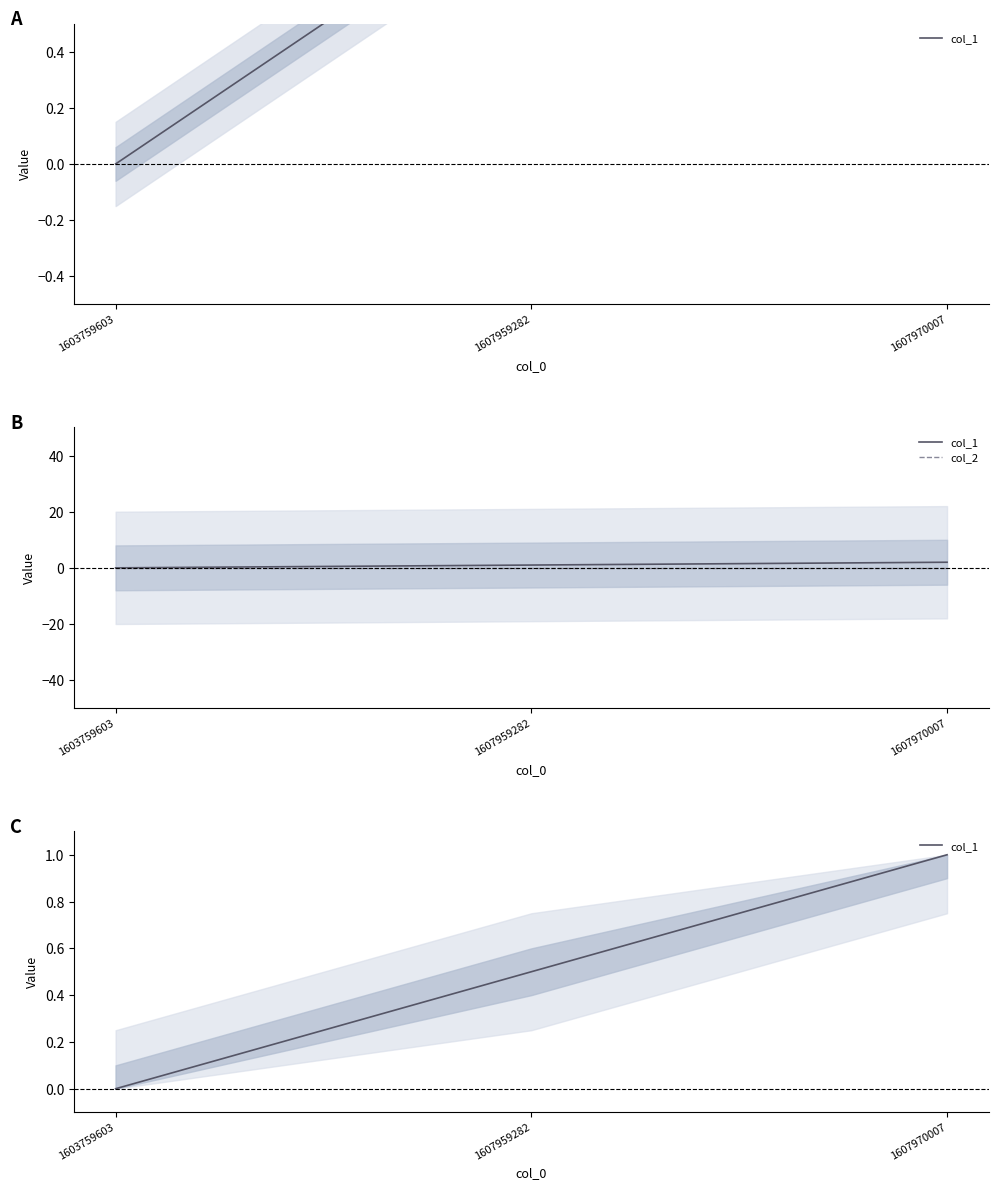

Which category has the highest value across all series?

1607970007